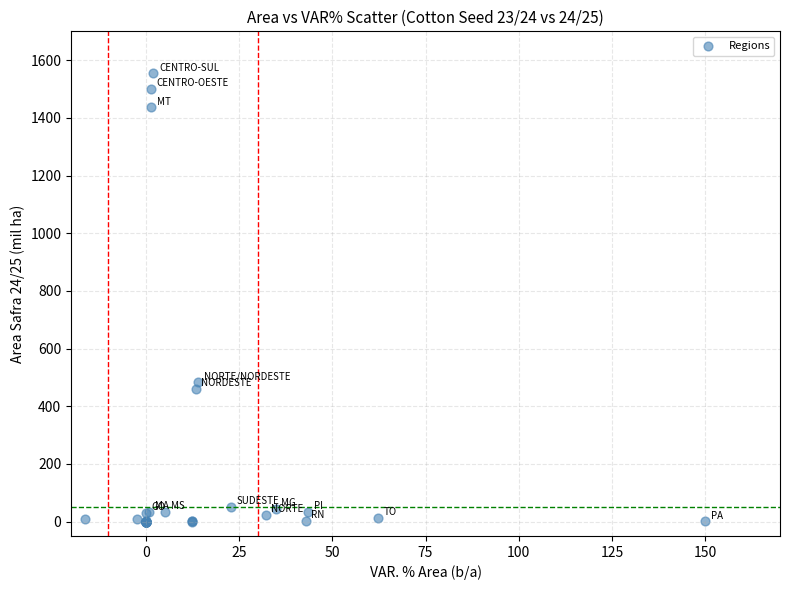

What Y value in the scatter plot is closest to 776?

483.0